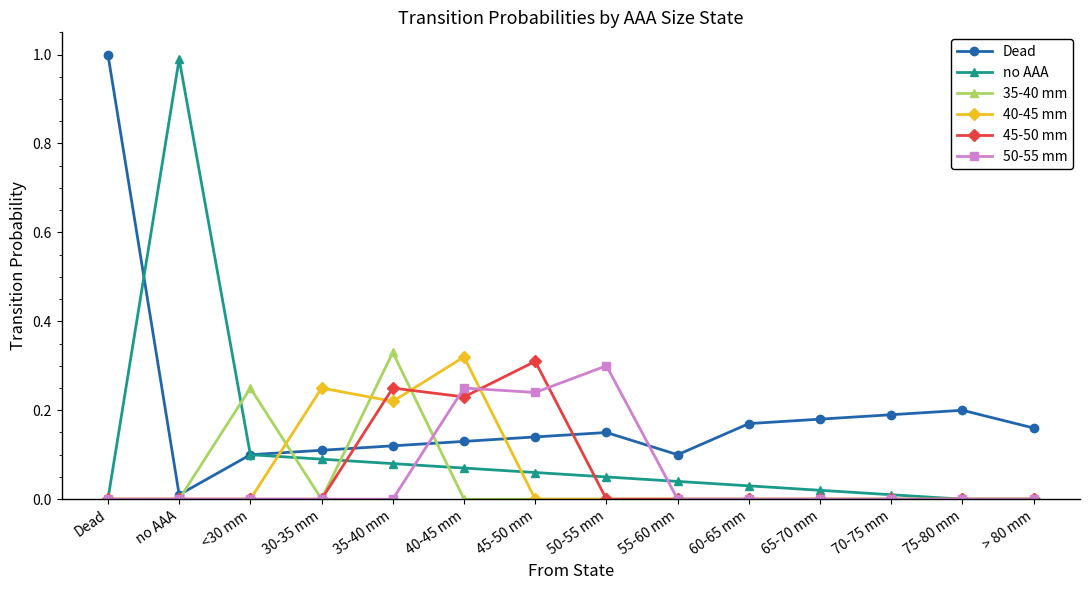

Between <30 mm and 75-80 mm, which series saw the biggest shift?

35-40 mm